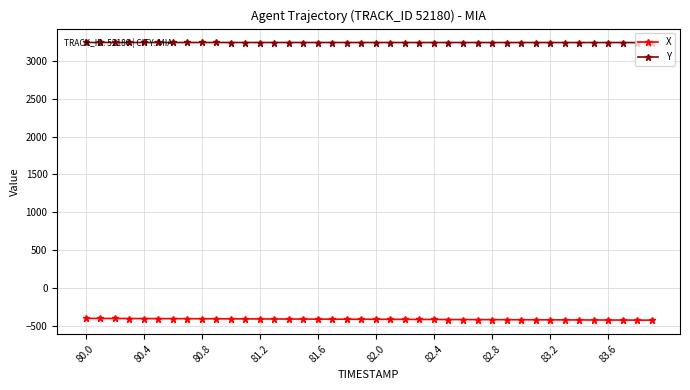

True or false: X and Y intersect in this chart.

False